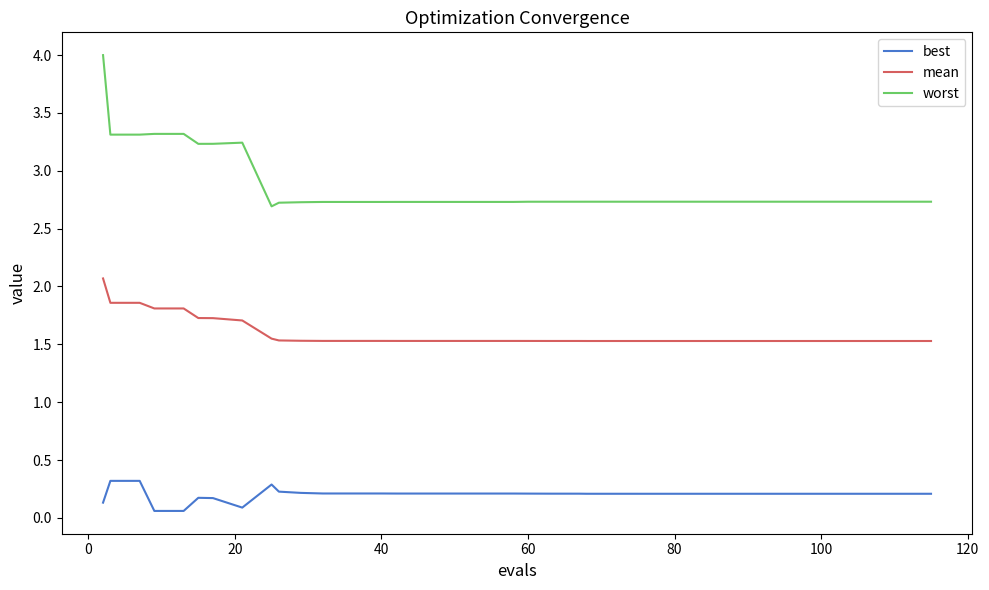

What is the lowest value of the worst series?

2.7